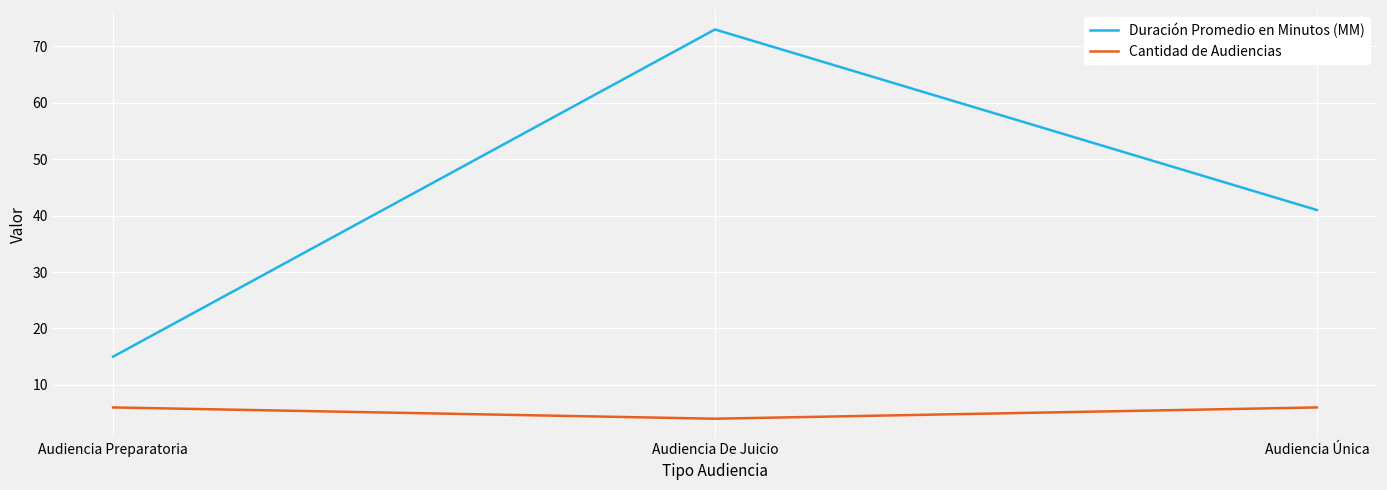

Reading left to right, what are all the values shown in this chart?

Duración Promedio en Minutos (MM): 15	73	41
Cantidad de Audiencias: 6	4	6